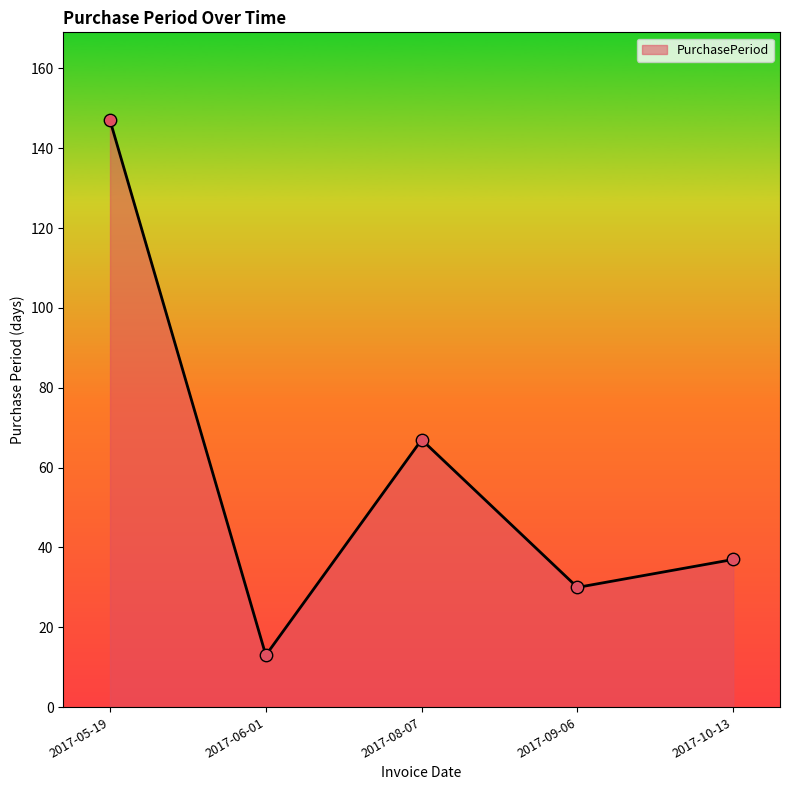

Between 2017-06-01 and 2017-09-06, which is larger?

2017-09-06